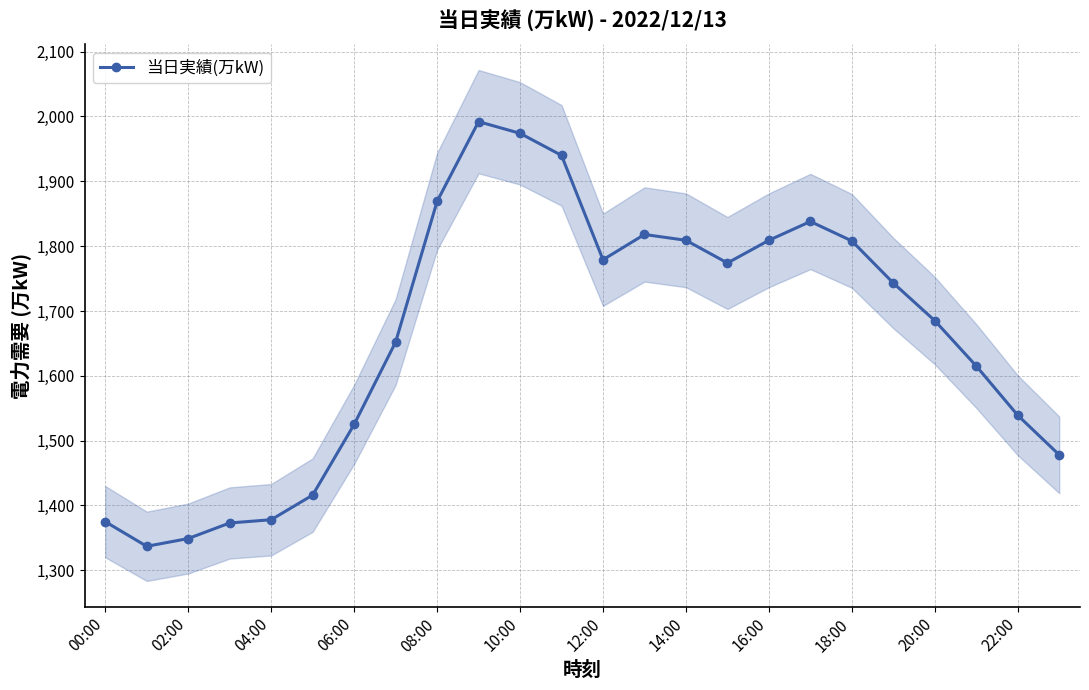

What is the minimum value for 当日実績(万kW)?

1337